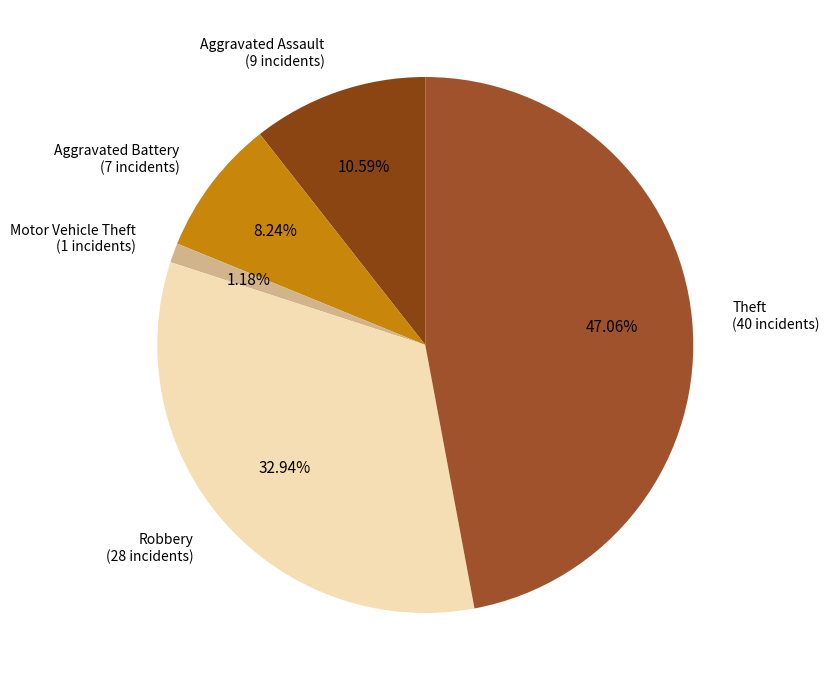

To the nearest percent, what is the difference between the largest and smallest slice percentages?

46%